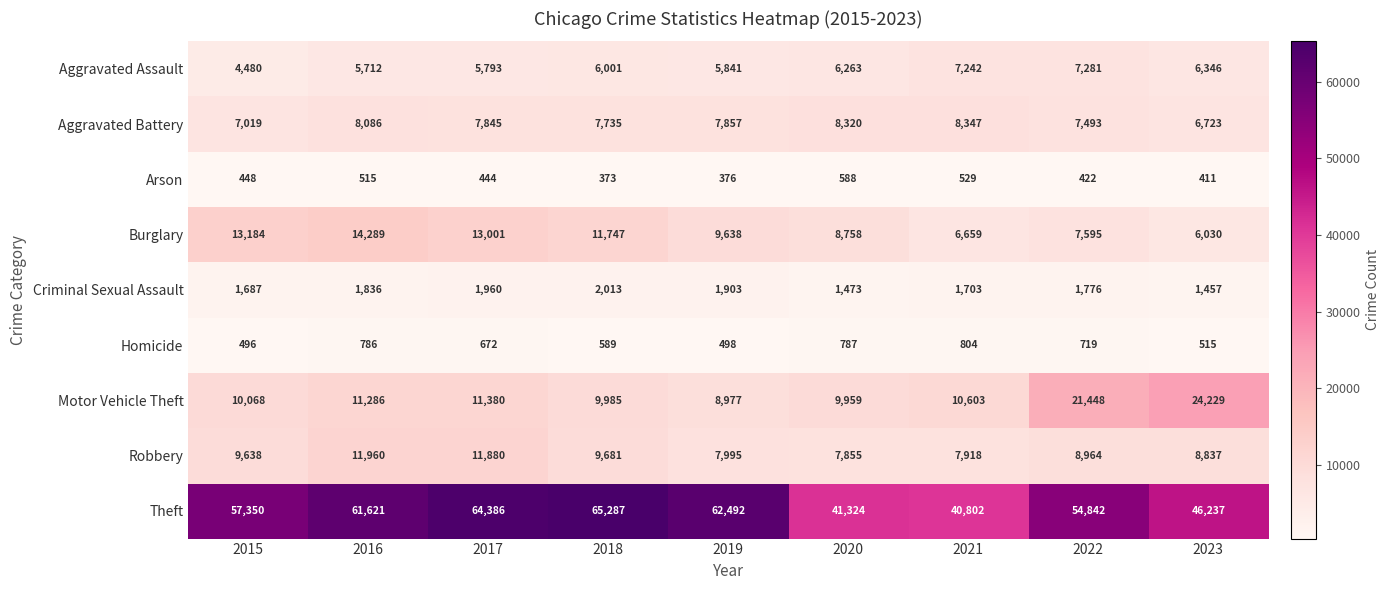

How many series are shown in this chart?

9